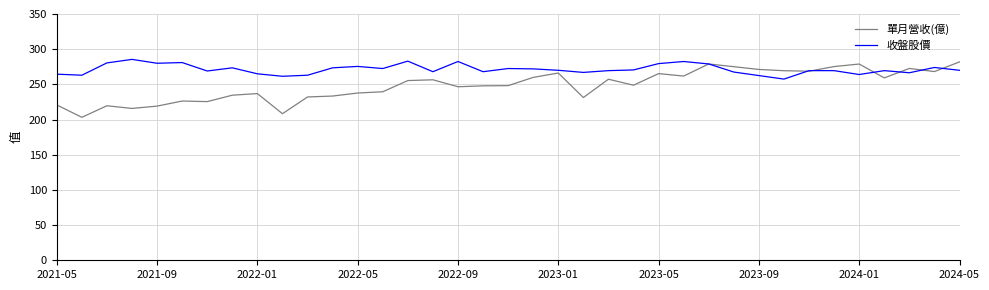

What is the lowest value of the 單月營收(億) series?

203.2